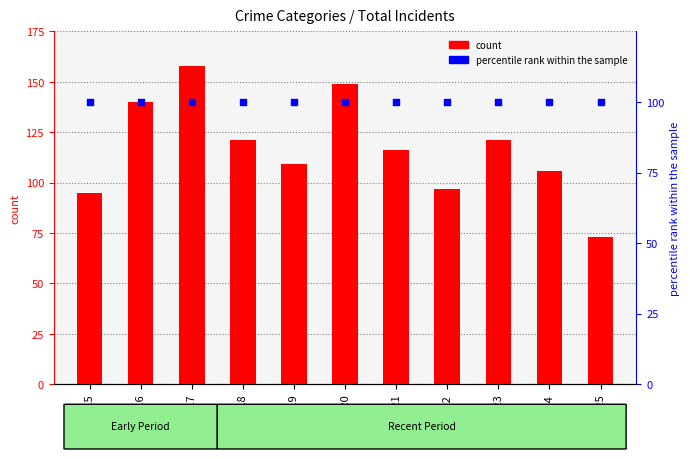

At which category is the sum across all series the highest?

2017